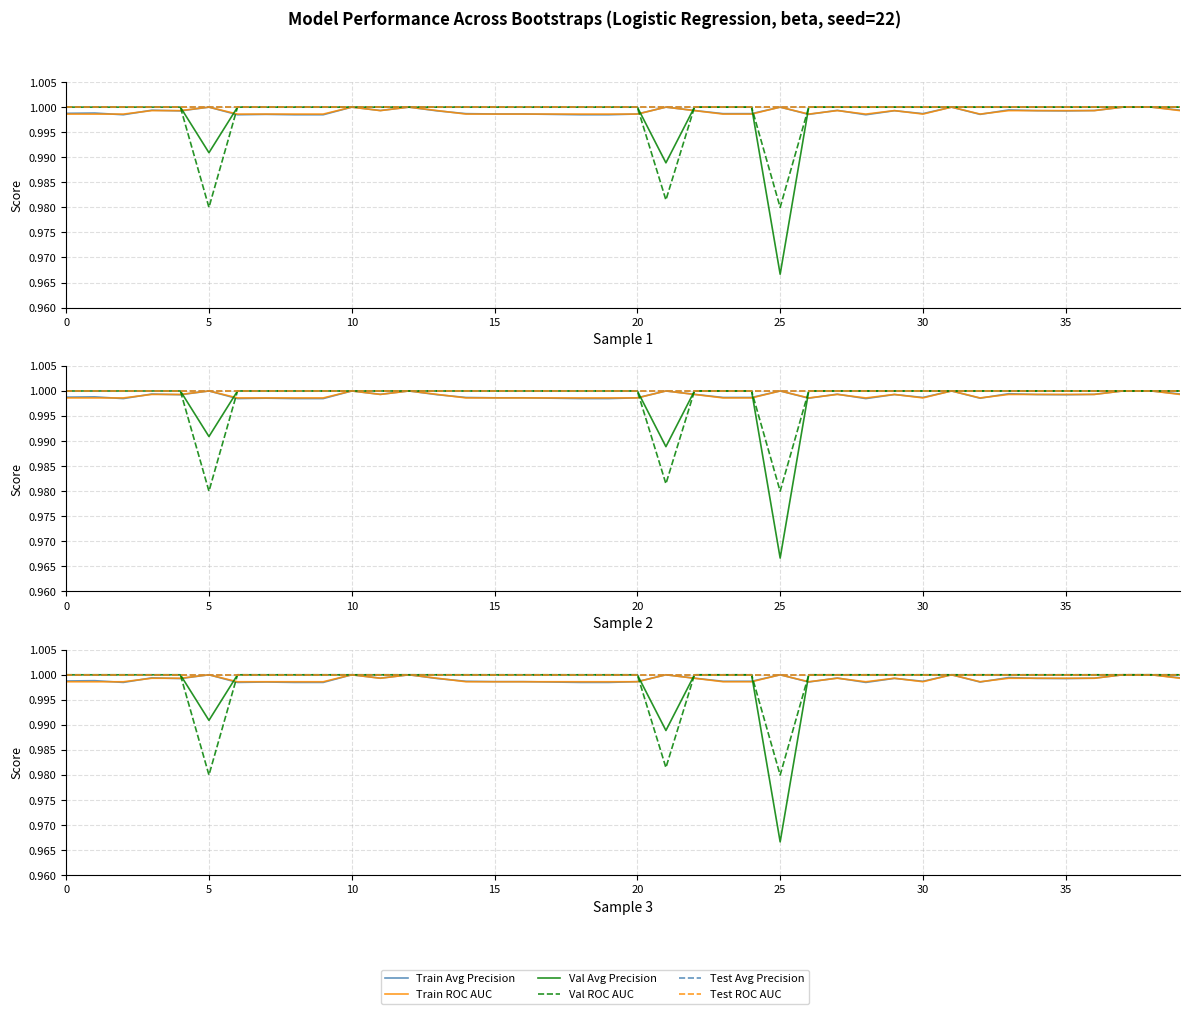

Between 29 and 28, which is larger?

29